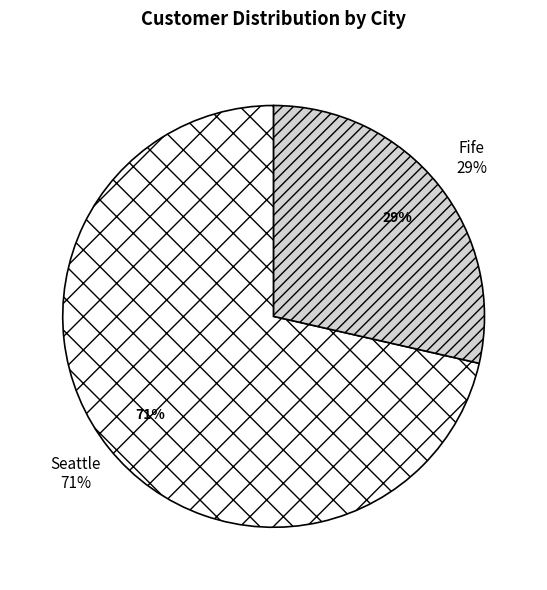

Which category accounts for the majority?

Seattle